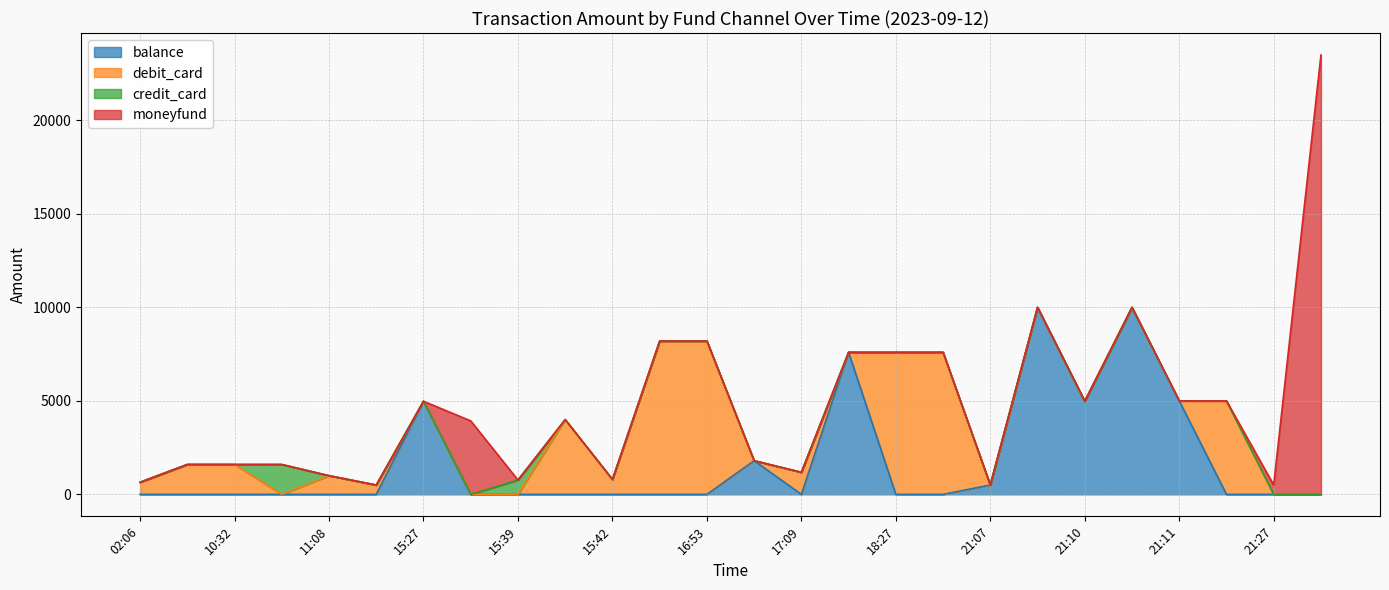

Does the chart display data point markers on the line(s)?

No